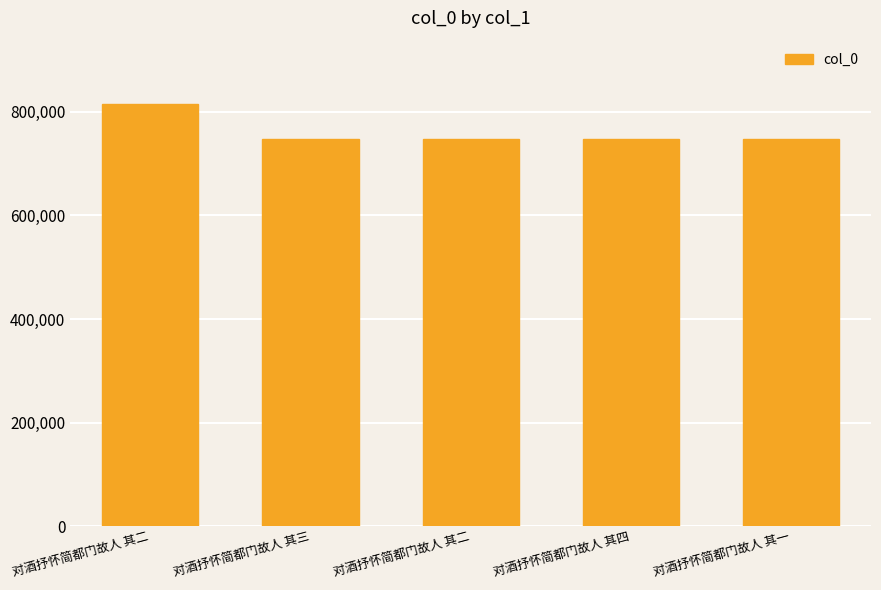

Does the chart contain any negative values?

No